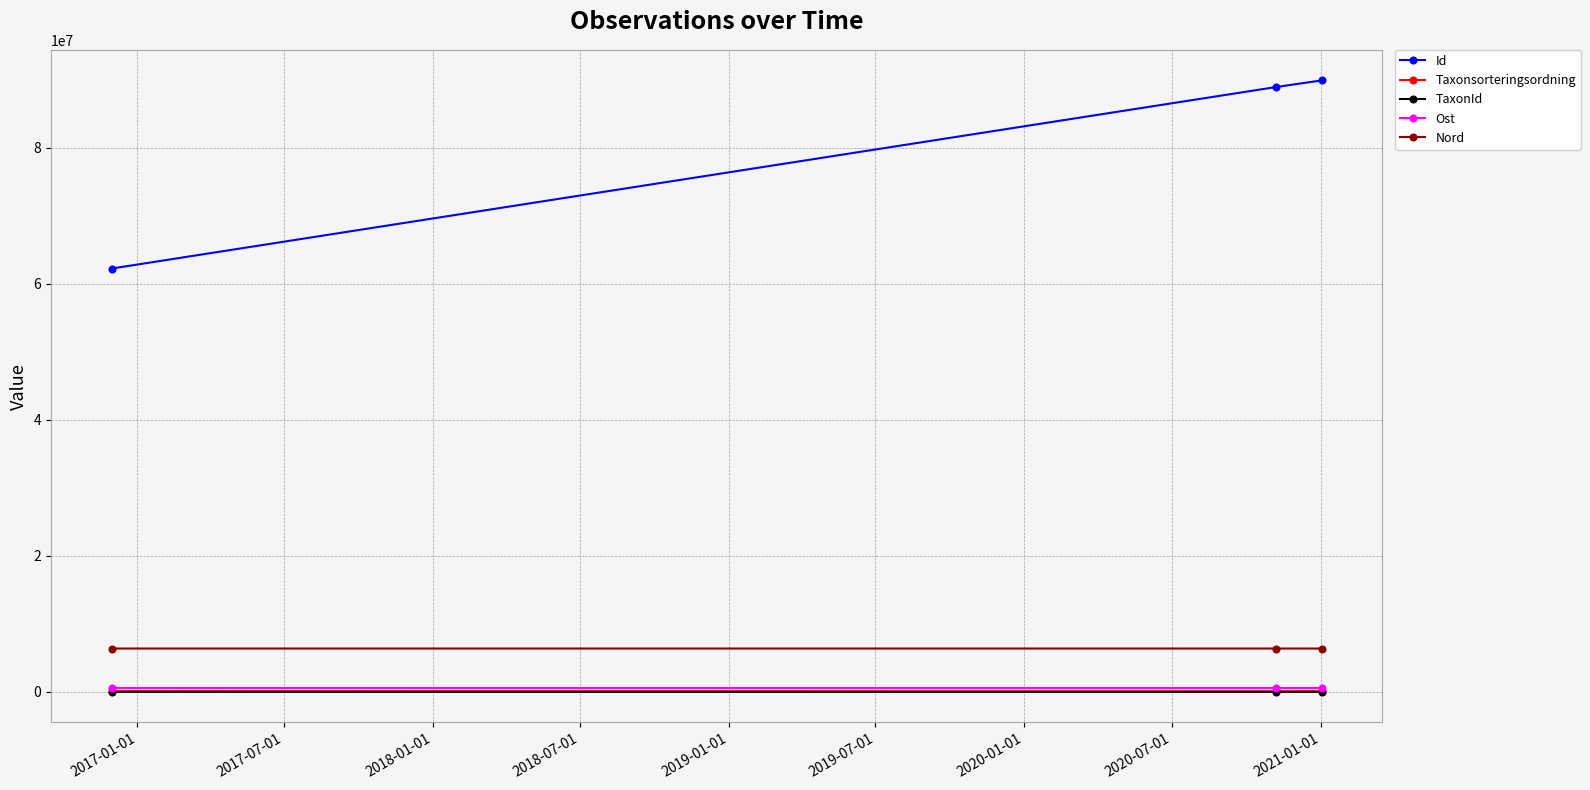

At how many categories does at least one series exceed 4593685?

3